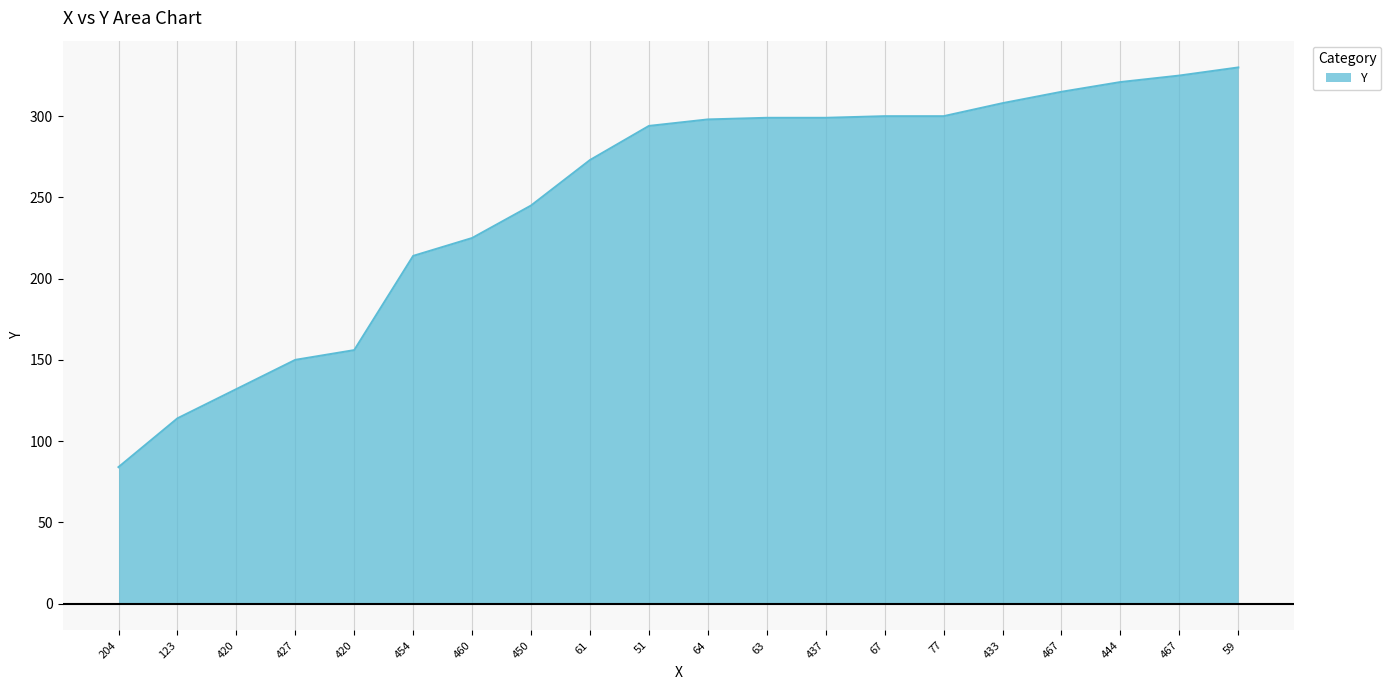

What is the sum of the values at 433 and 204?

392